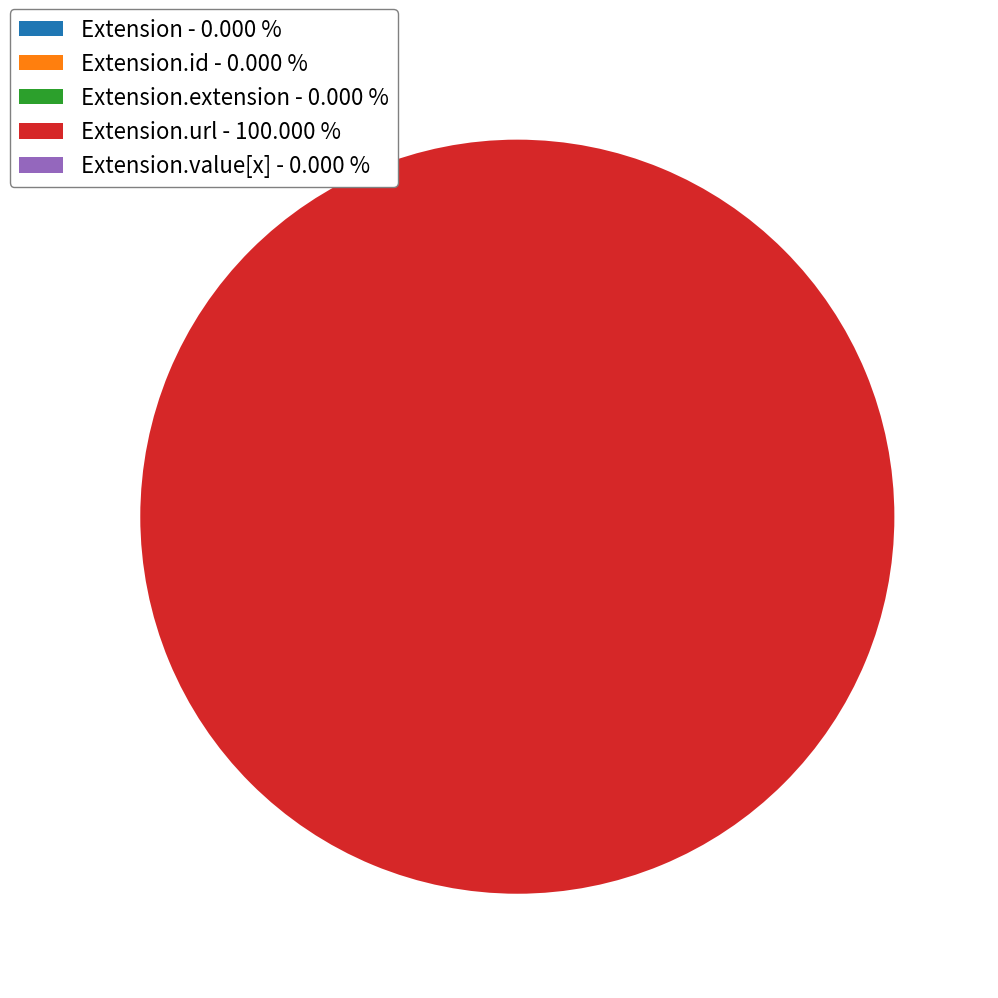

Which category has the smallest portion of the pie?

Extension